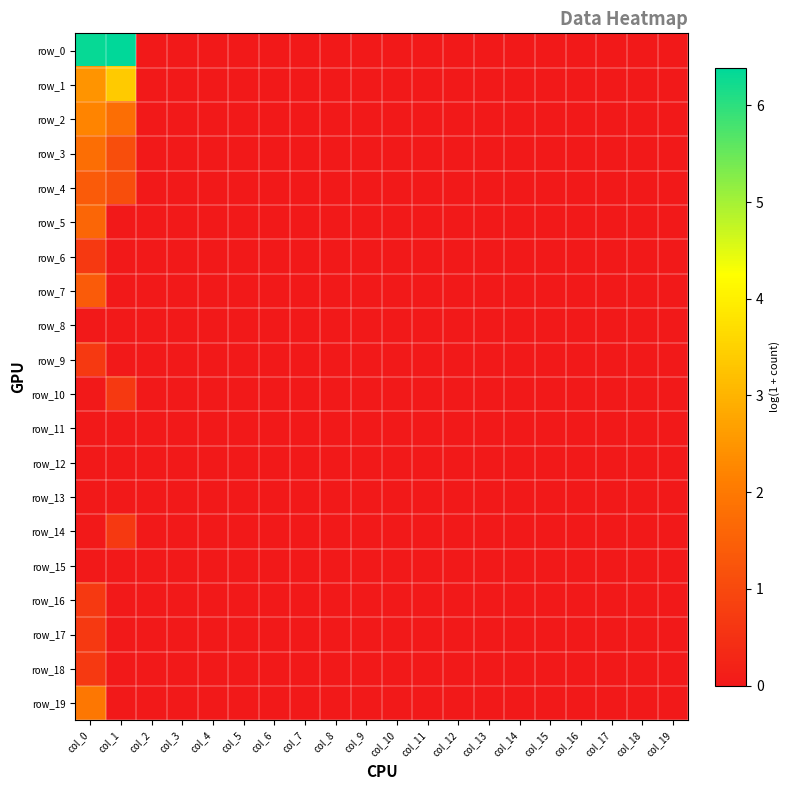

How many distinct data groups are displayed?

20